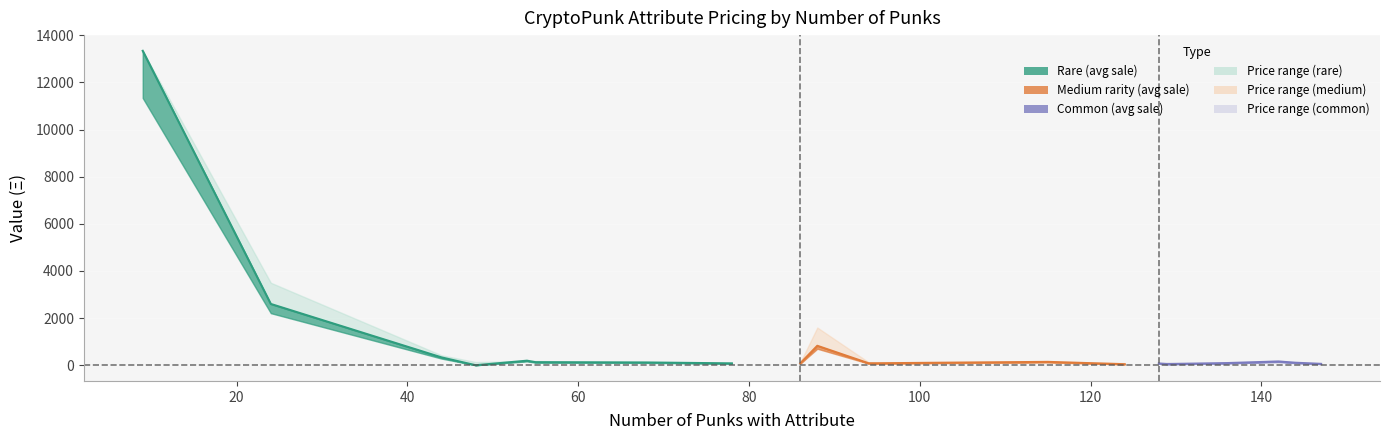

At which label is cheapest closest to 6712?

24